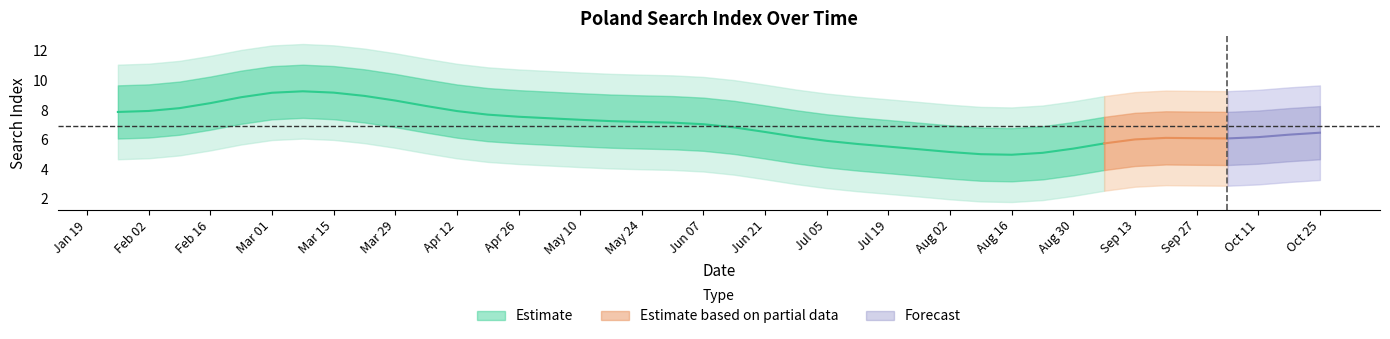

What is the maximum value shown in the chart?

13